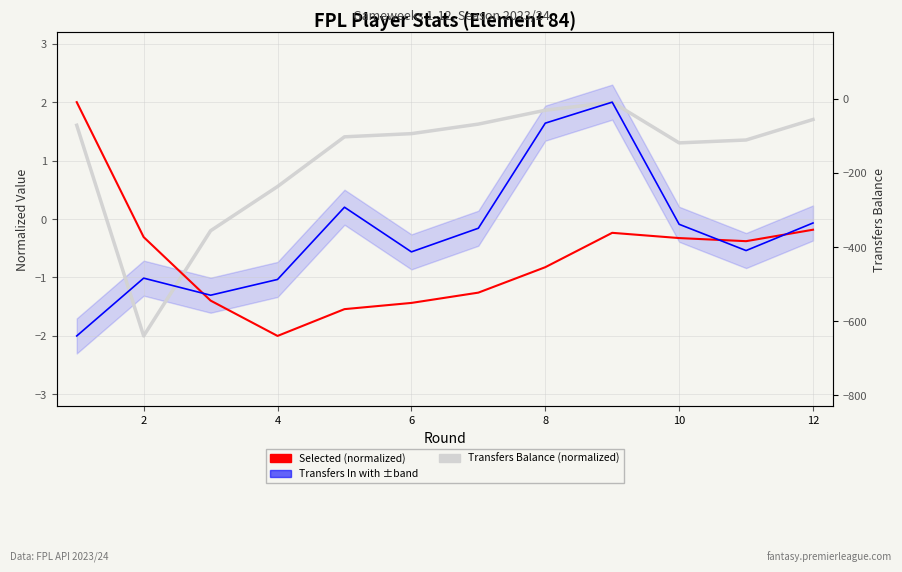

List the series in order of their overall mean, highest first.

Transfers Balance (normalized), Transfers In (normalized), Selected (normalized)